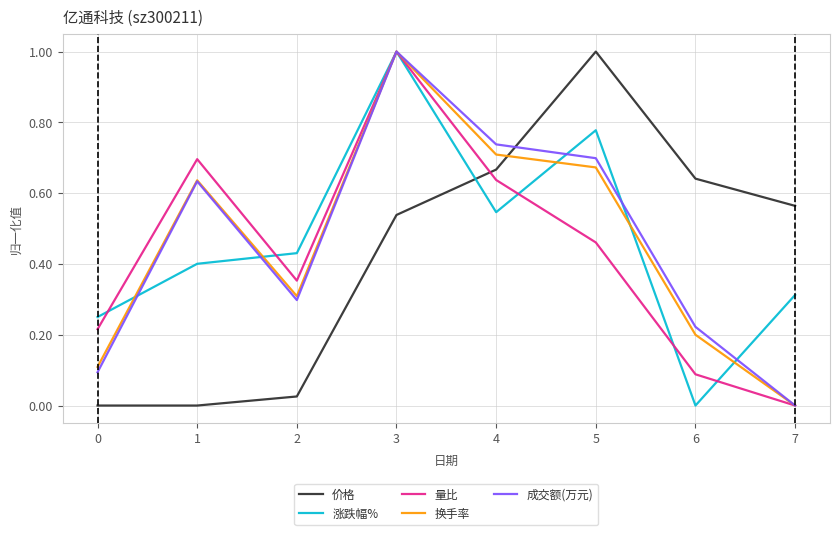

True or false: 量比 and 价格 cross at least once.

True